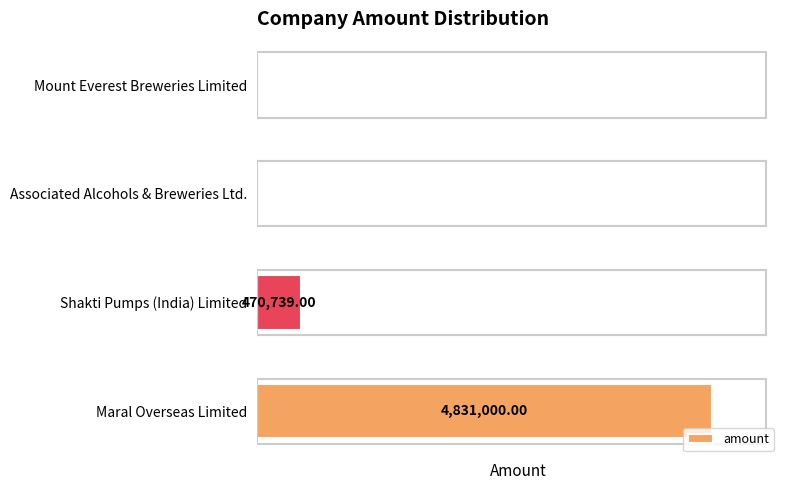

Between Associated Alcohols & Breweries Ltd. and Shakti Pumps (India) Limited, which is larger?

Shakti Pumps (India) Limited